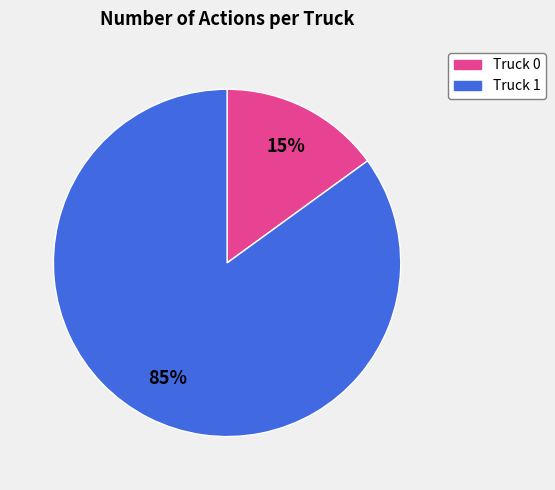

Does Truck 1 represent more than half of the total?

Yes